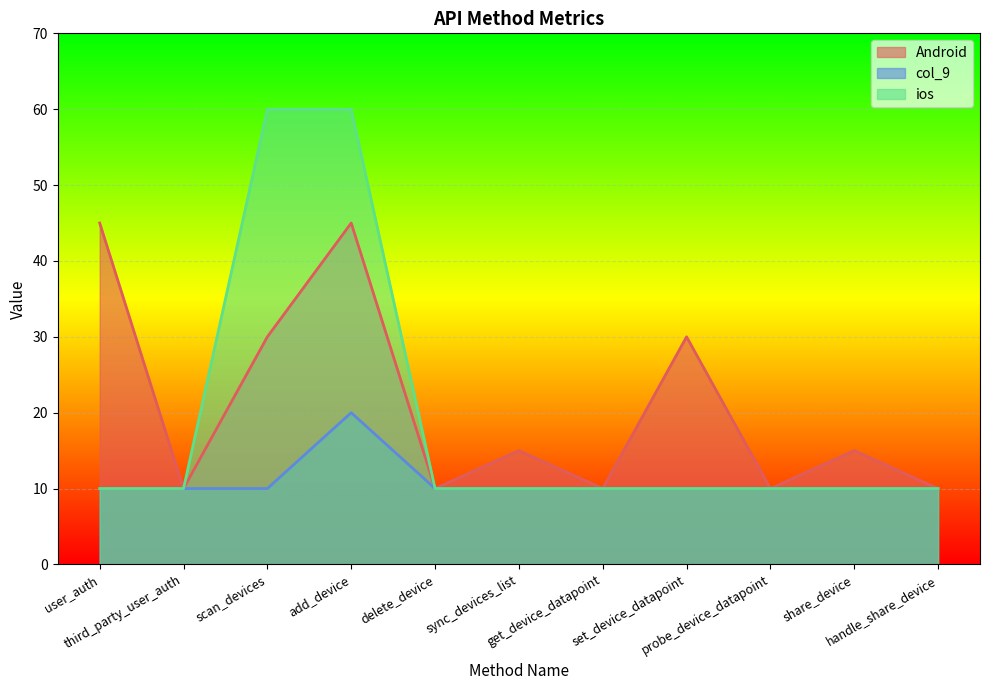

The col_9 series shows 10 at get_device_datapoint. True or false?

True